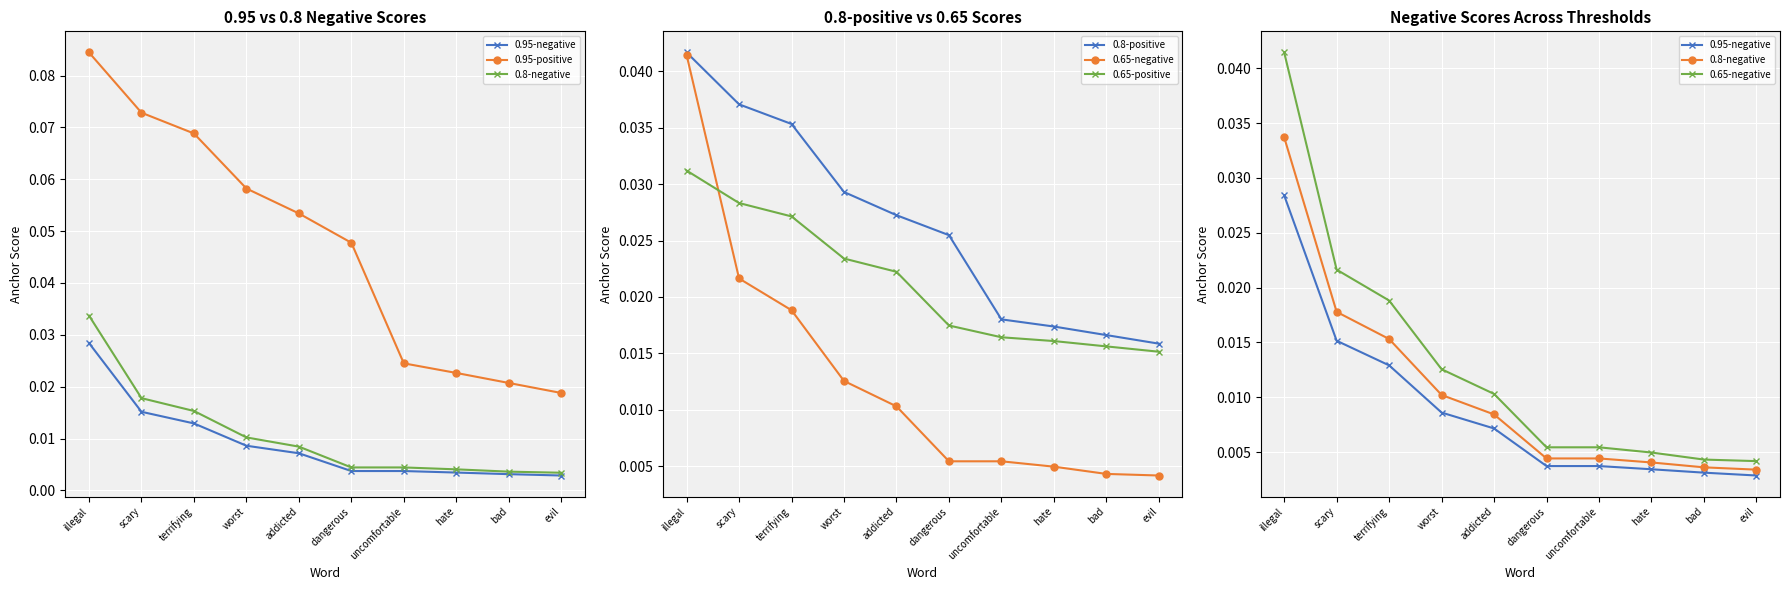

True or false: 0.8-negative has more than 0 points higher than both neighbors.

False